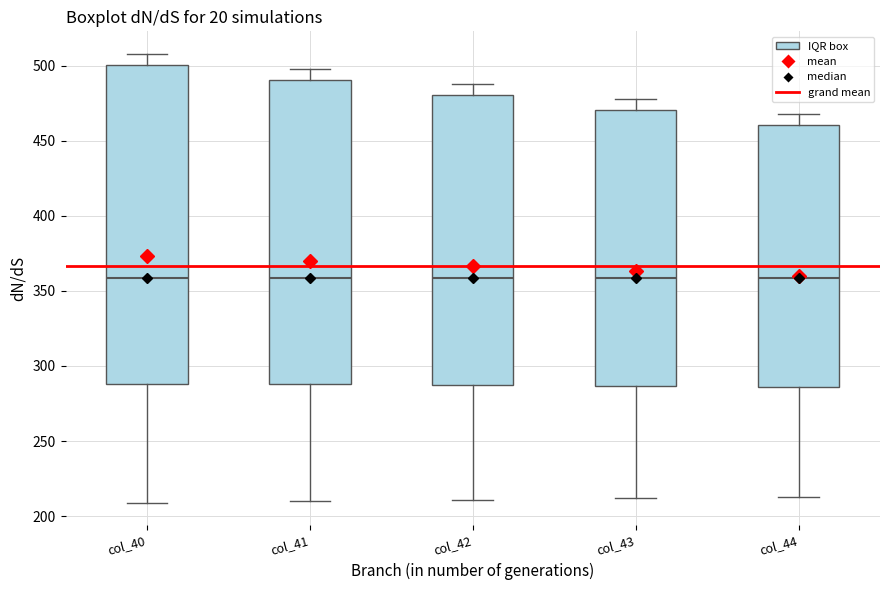

Comparing the boxes themselves (not the whiskers), which one is the tallest?

col_40